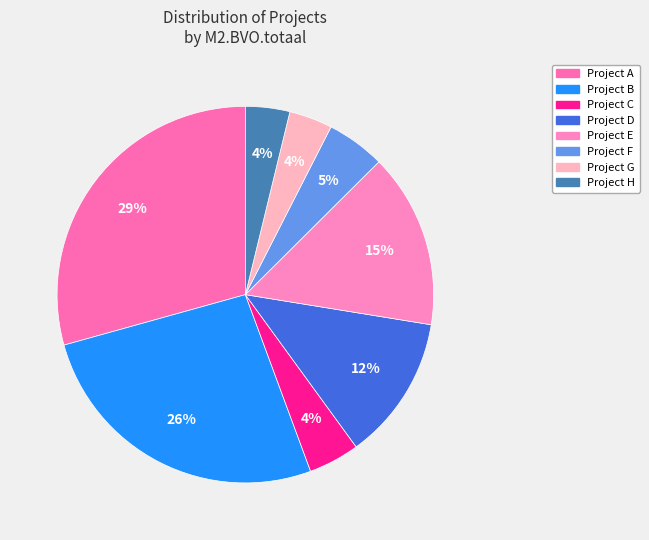

How many segments does this pie chart have?

8